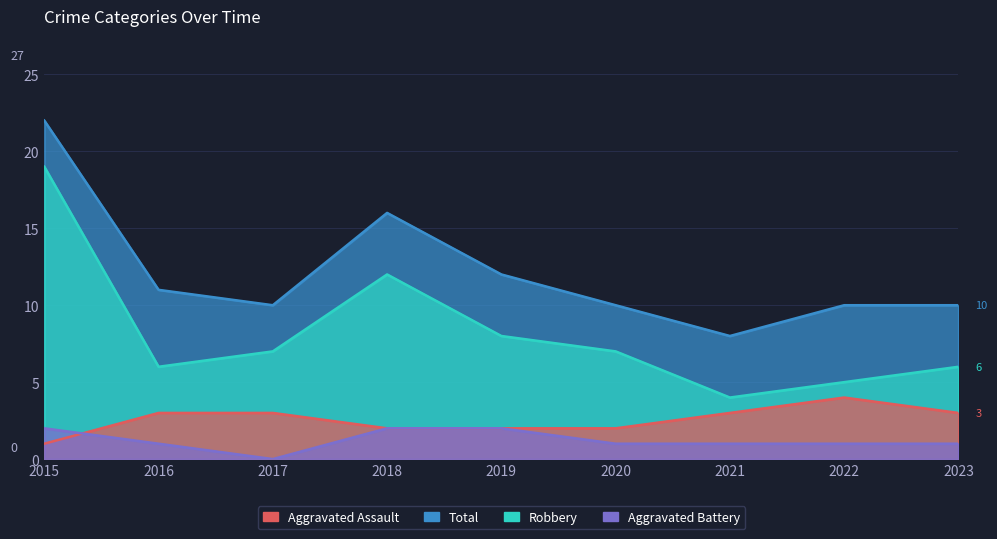

Which category has the highest value across all series?

2015